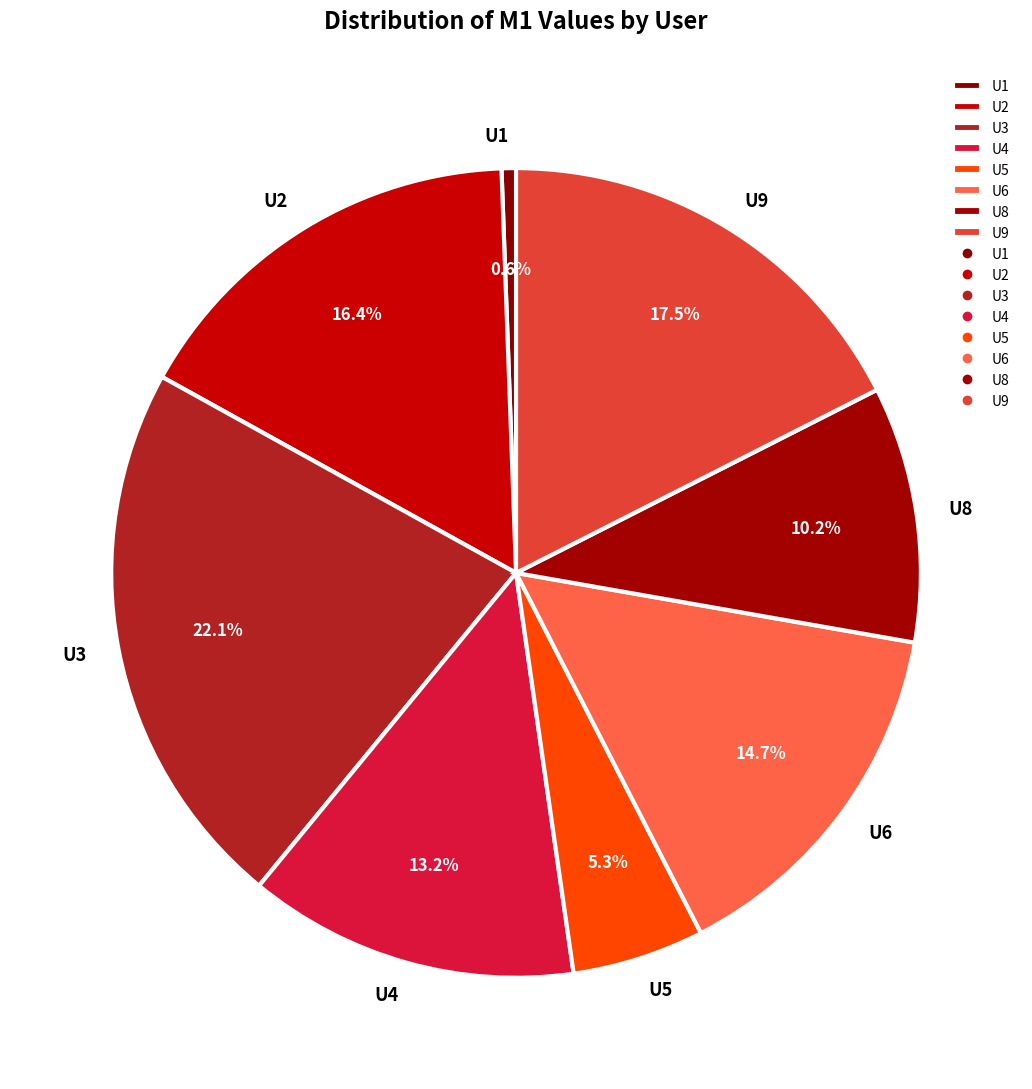

Does U5 account for over 50% of the chart?

No